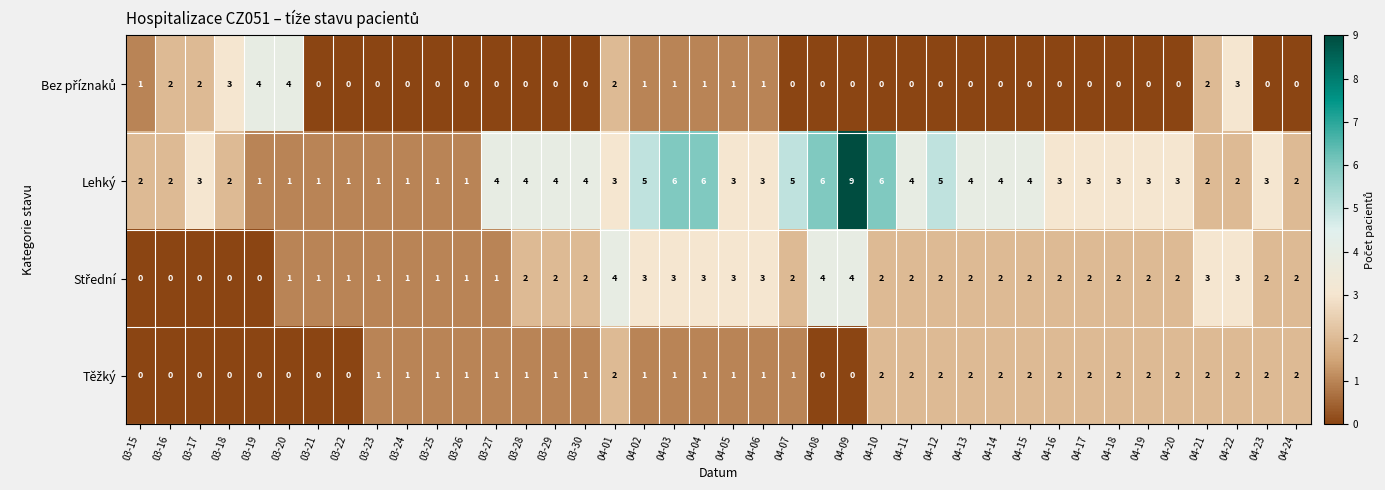

Count the Lehký values in the range 2 to 4.

24